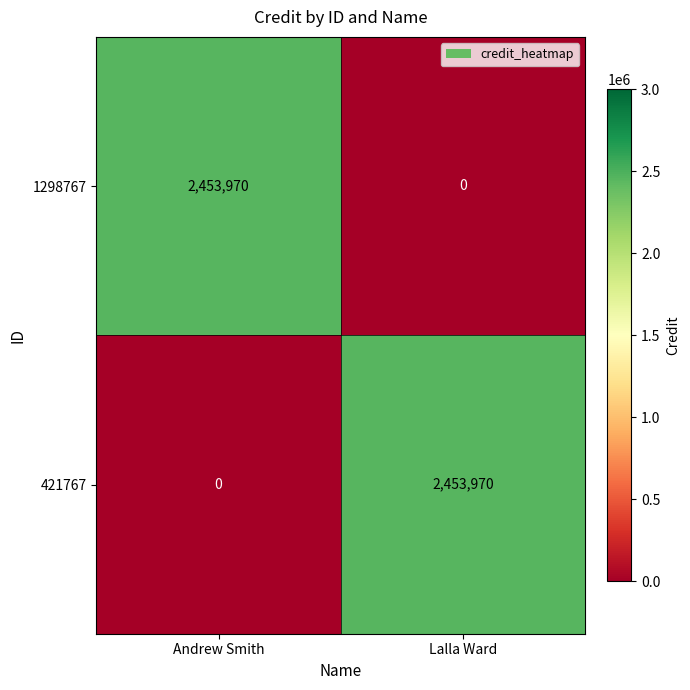

True or false: 421767 has a value of -1714602 at Andrew Smith.

False